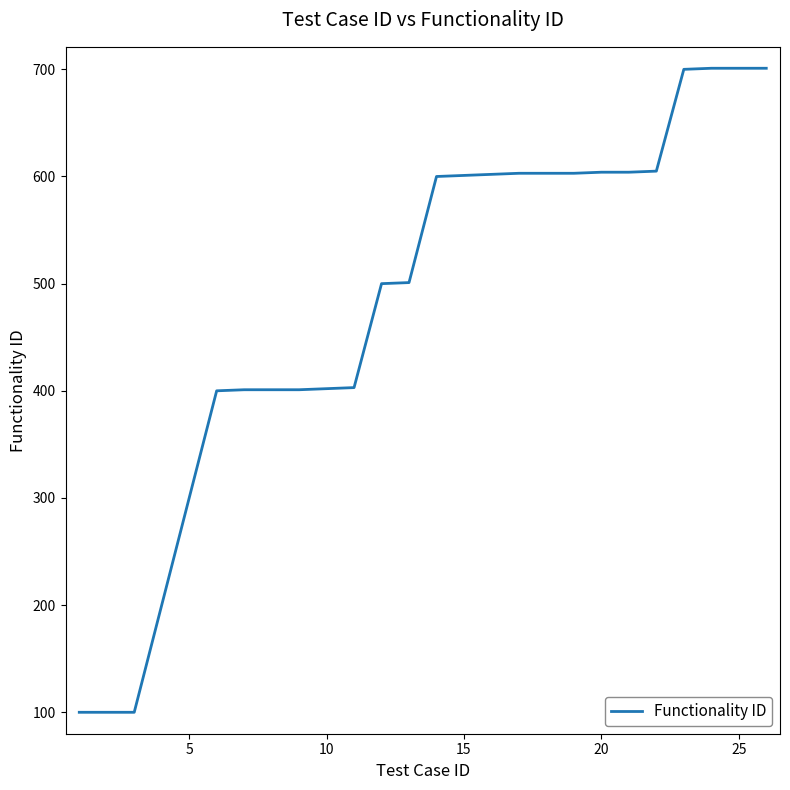

How many categories are shown in the chart?

26